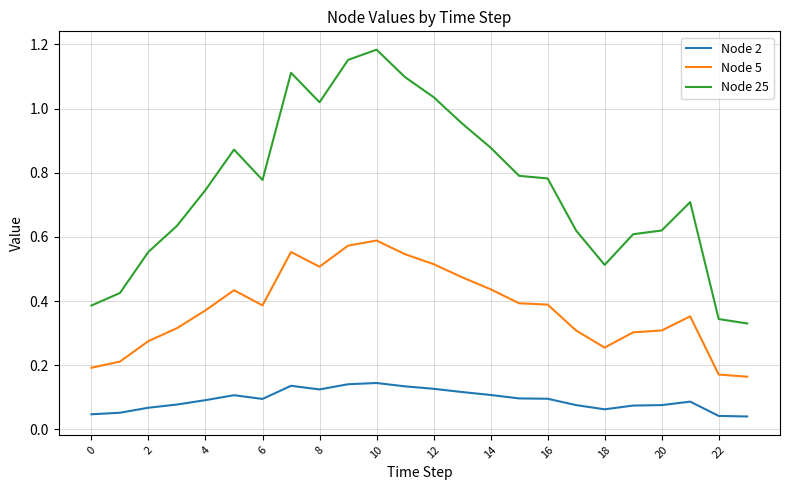

Rank the series by their maximum value, from lowest to highest.

Node 2, Node 5, Node 25